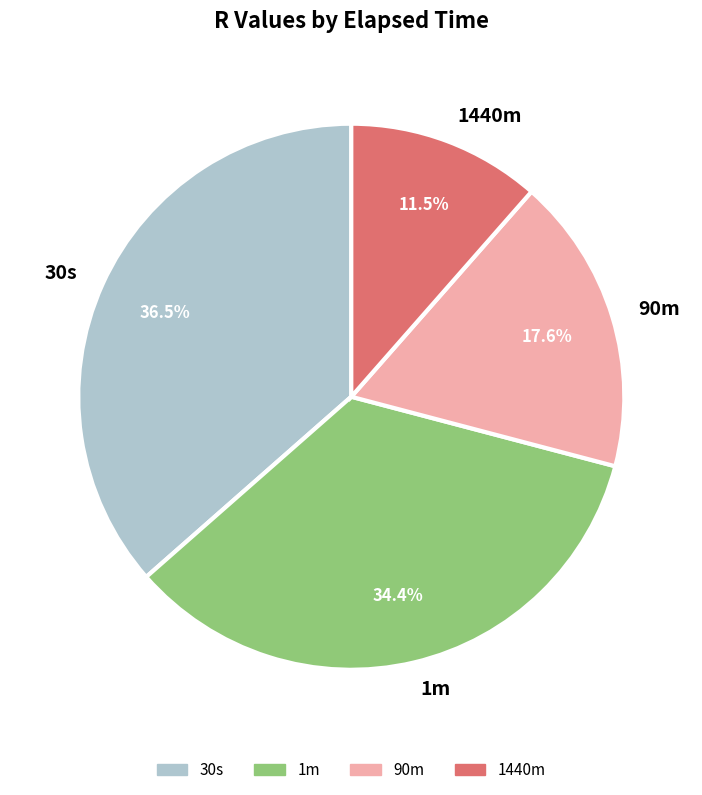

Combined, what portion of the pie is 30s and 90m?

54.1%